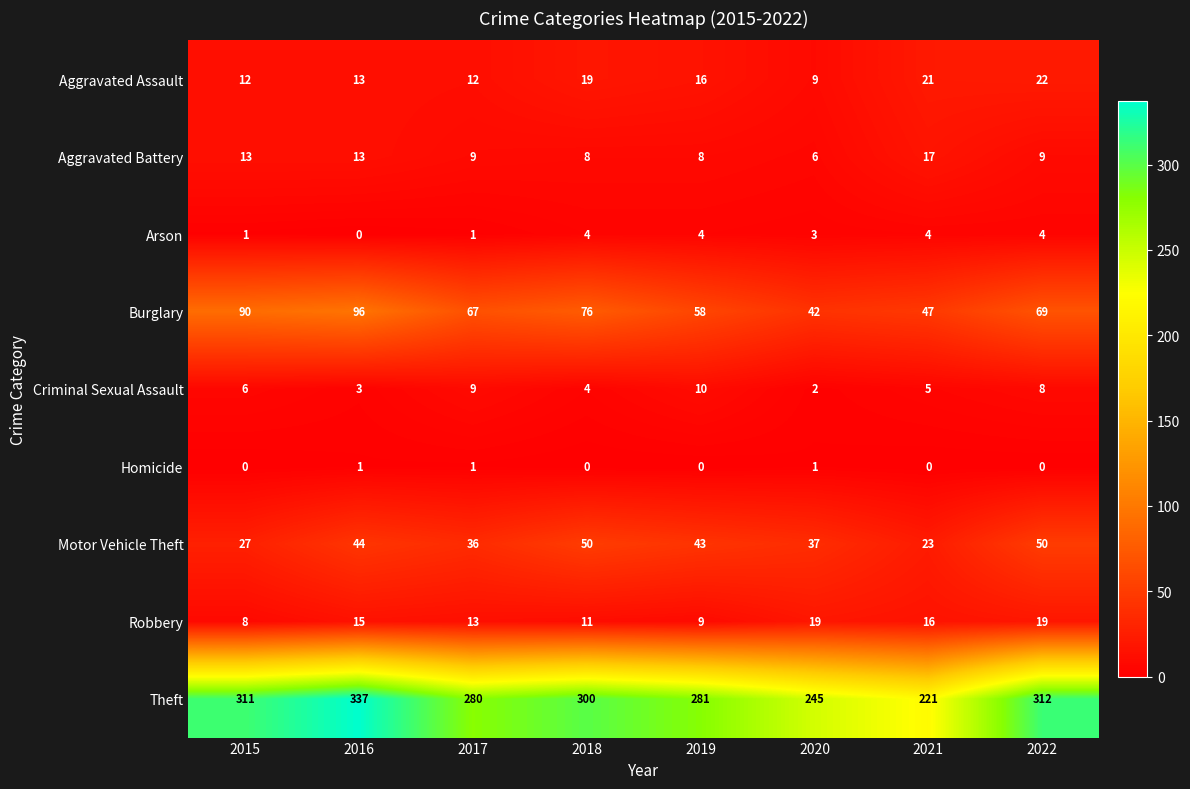

How many Burglary values are between 58 and 90?

5